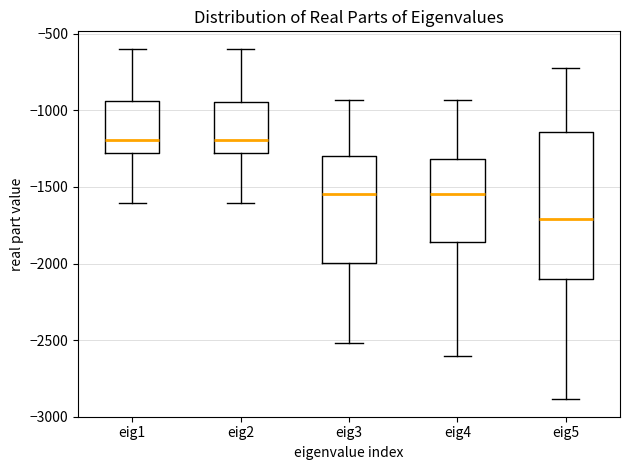

Which box has the lowest median line?

eig5